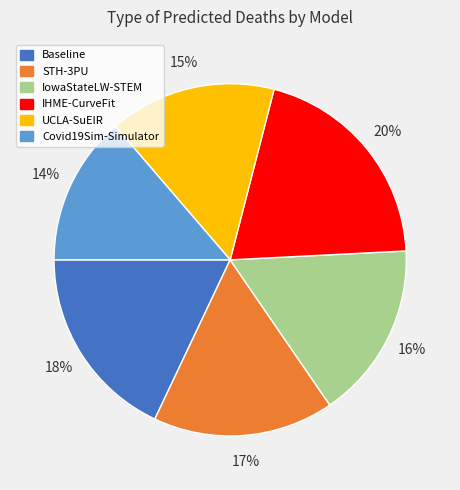

Combined, do Covid19Sim-Simulator and Baseline account for over 50%?

No